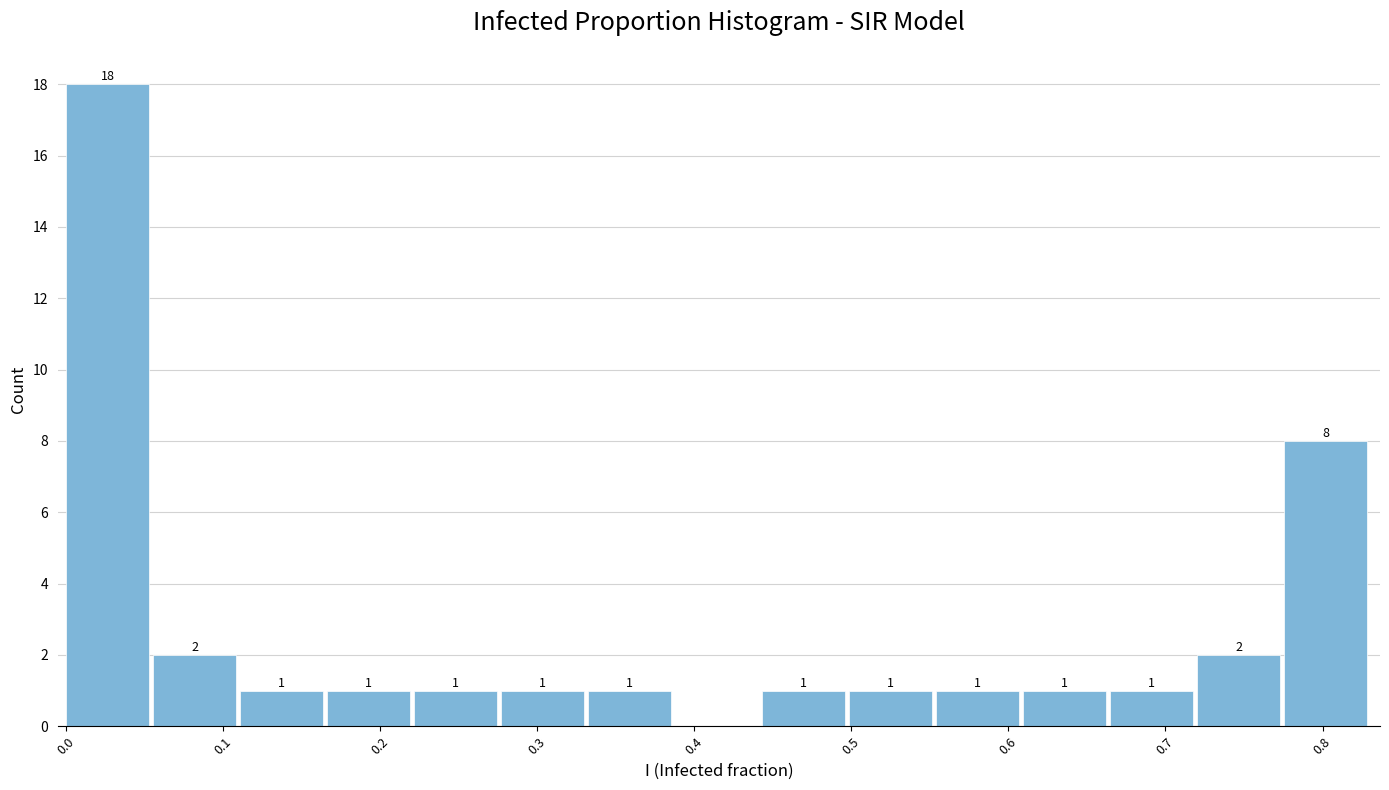

Over which range of the x-axis is the bar tallest?

0.00 to 0.06